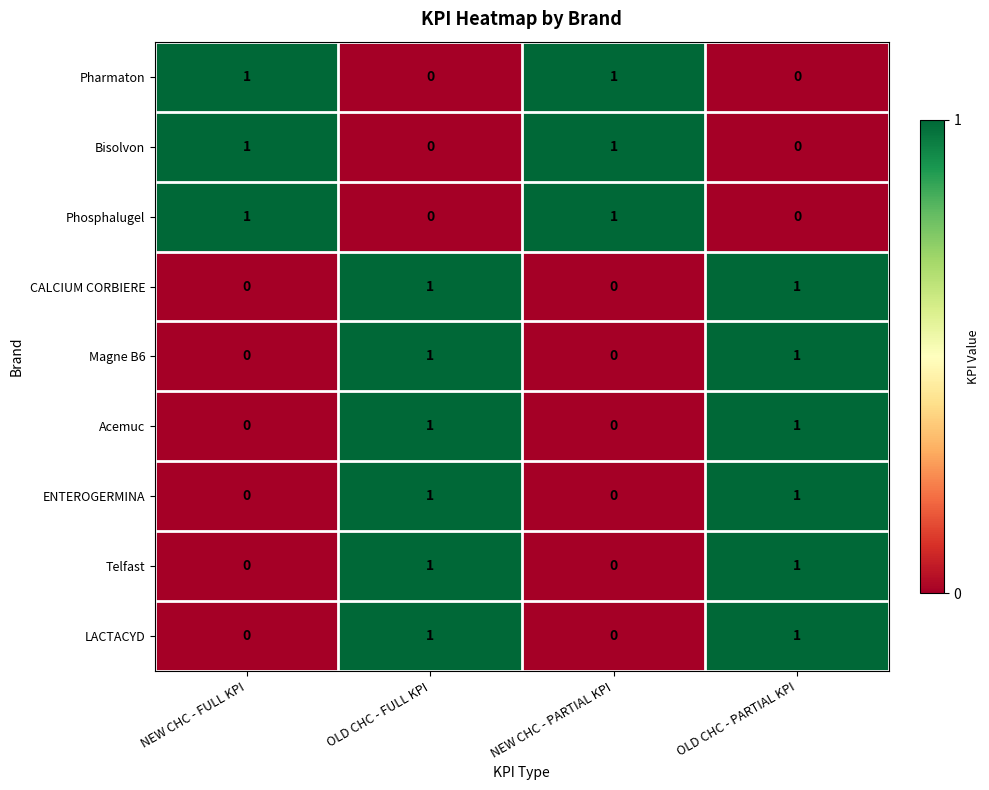

At how many categories does at least one series exceed 0?

4